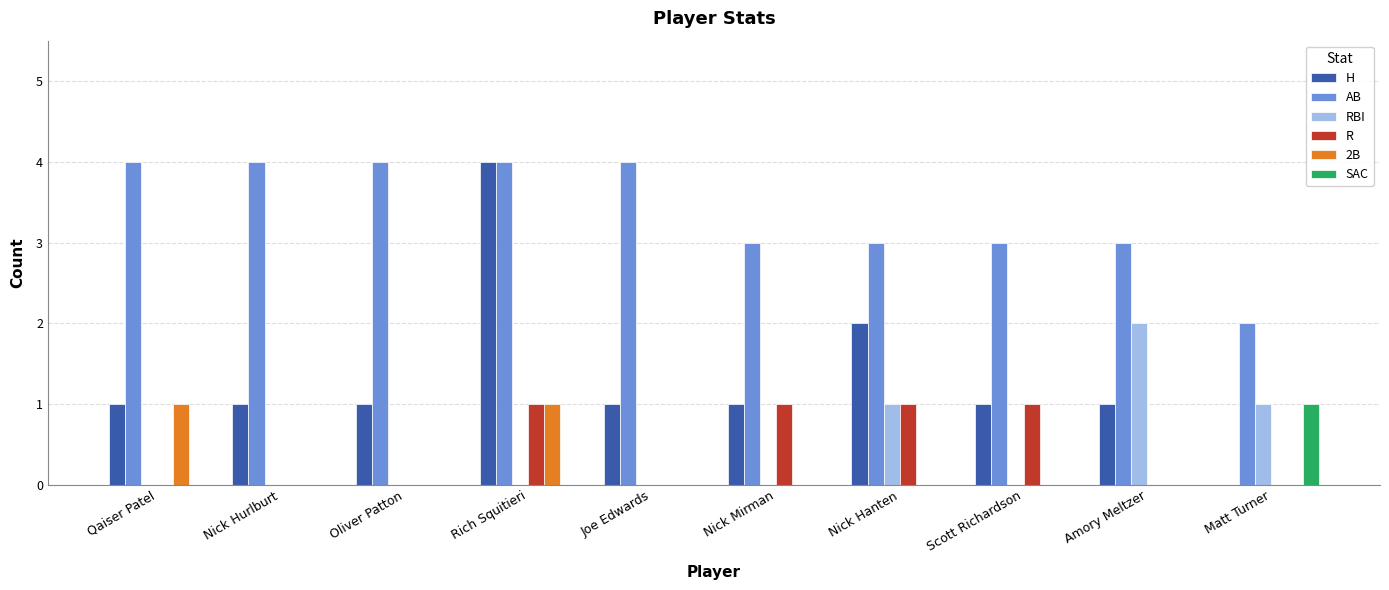

Is the value of RBI at Matt Turner greater than the value of SAC at Qaiser Patel?

Yes